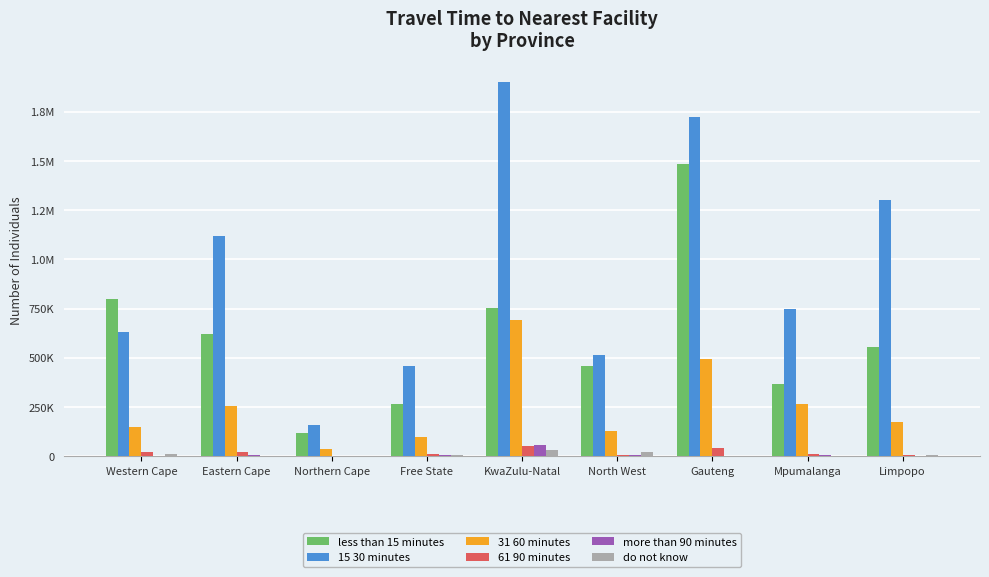

At which label does do not know reach its minimum?

Mpumalanga